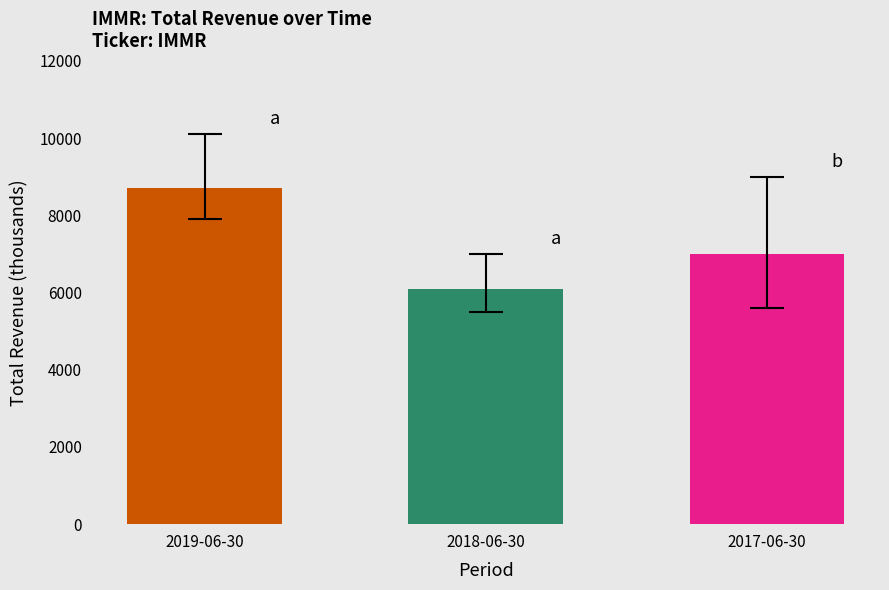

Rank the categories by value from lowest to highest.

2018-06-30, 2017-06-30, 2019-06-30